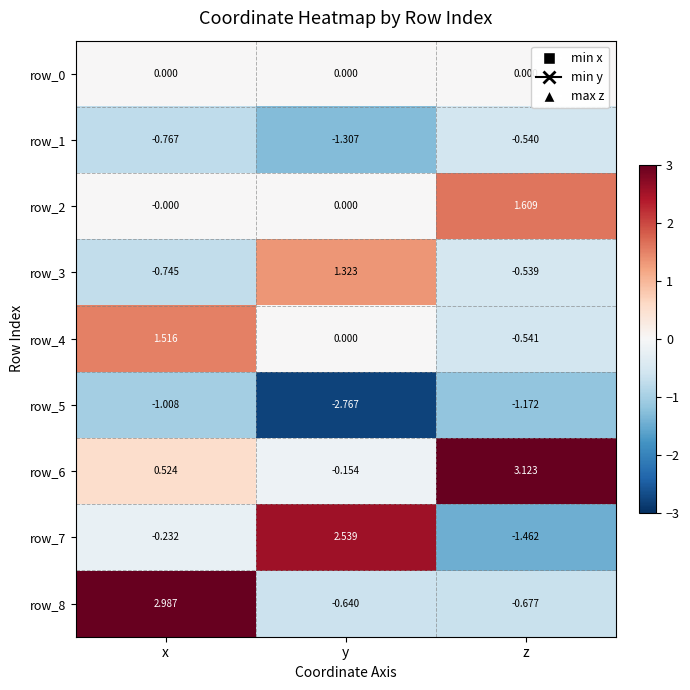

Where is row_8 nearest to the value 1?

y